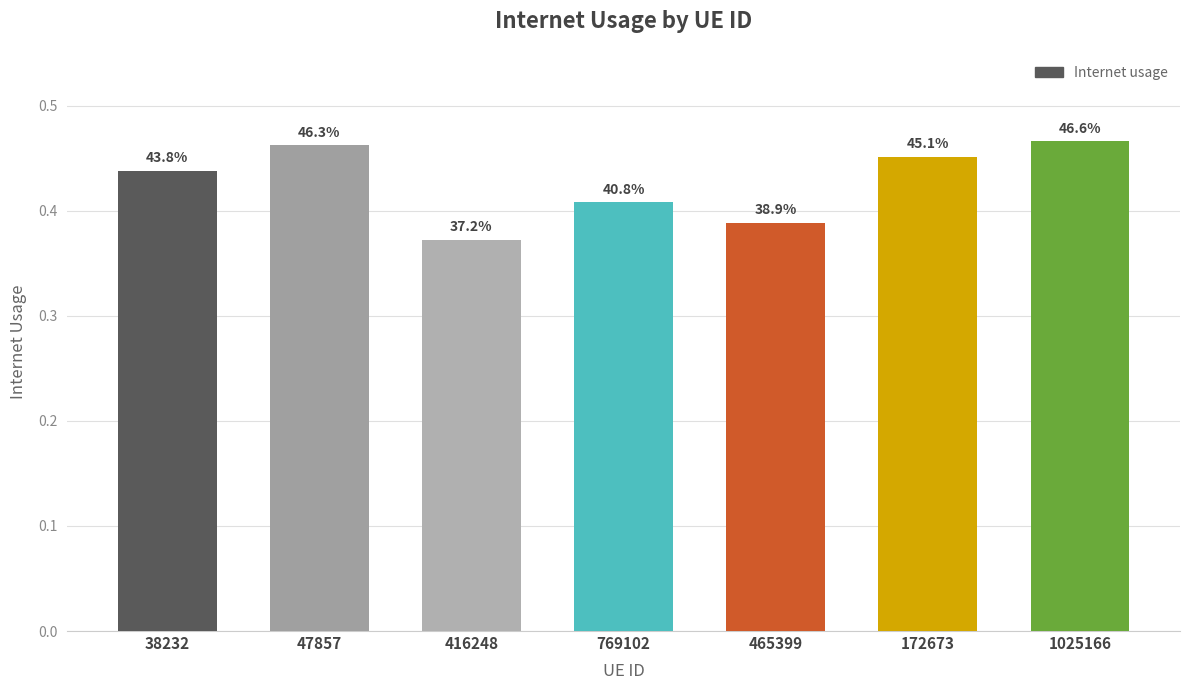

What is the difference between the second highest and minimum values?

0.1